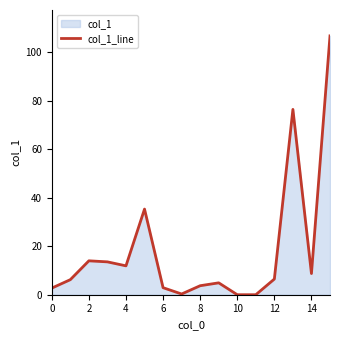

What is the difference between the maximum and minimum values?

106.8